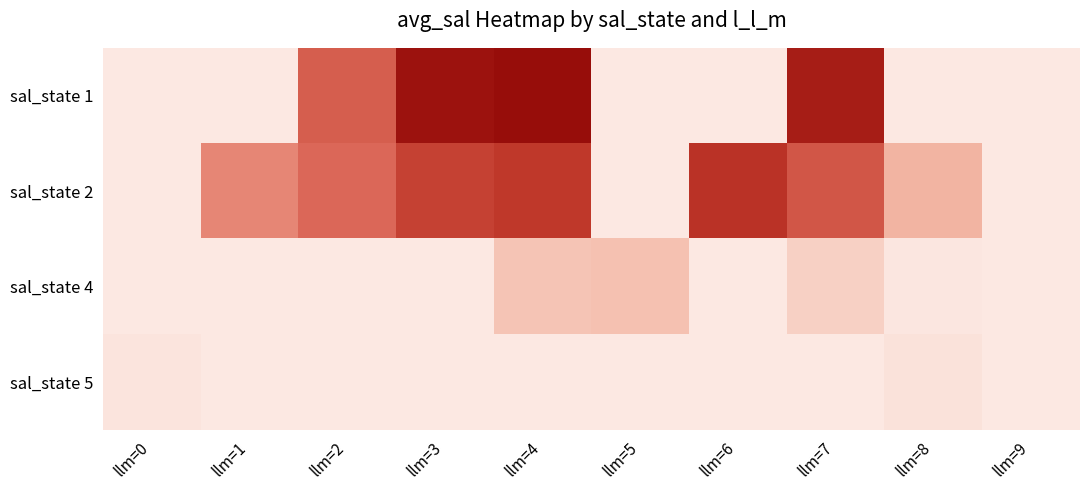

Which label corresponds to the largest value in the chart?

llm=4